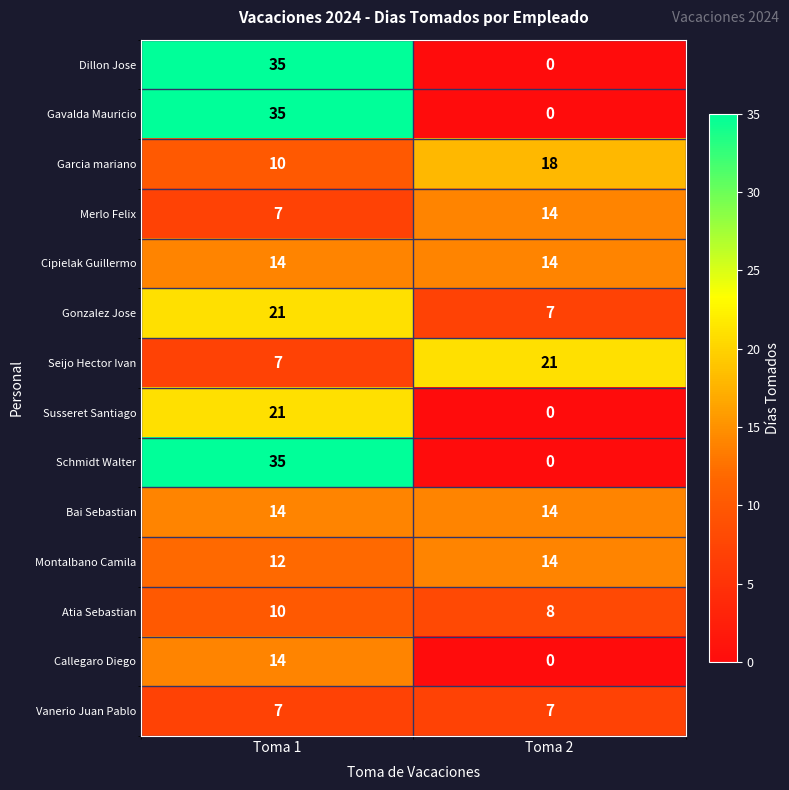

What is the total value across all series at Toma 2?

117